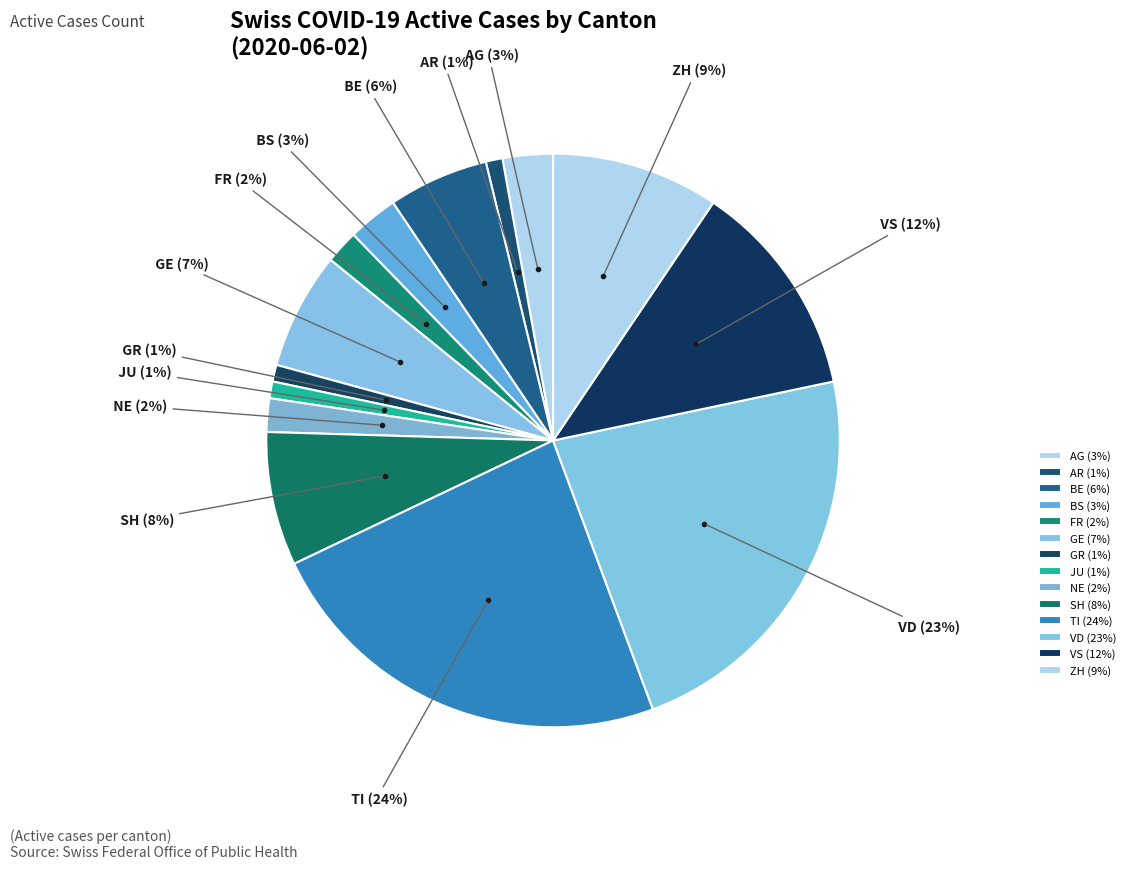

Do GR and TI together represent more than half of the pie?

No